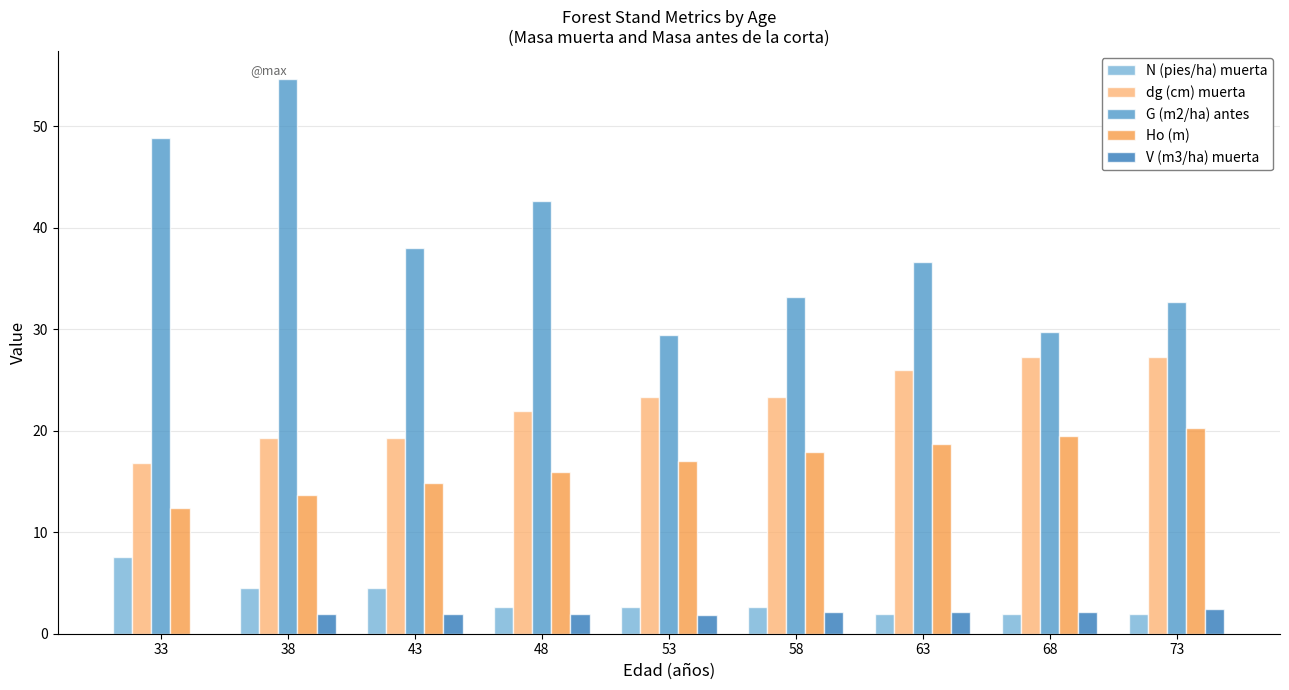

True or false: dg (cm) muerta has a value of 23.3 at 58.

True